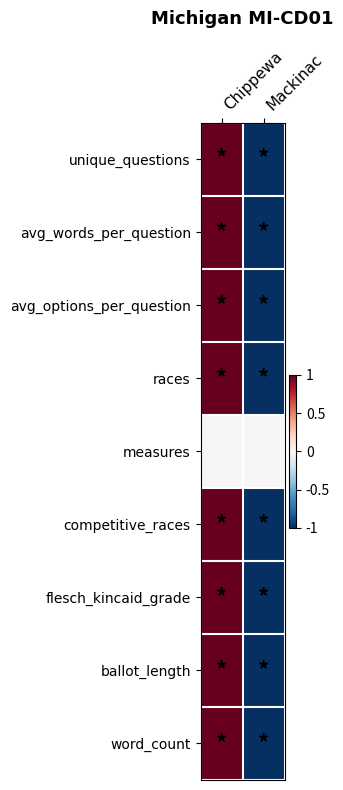

Which series changed the most between Chippewa and Mackinac?

unique_questions